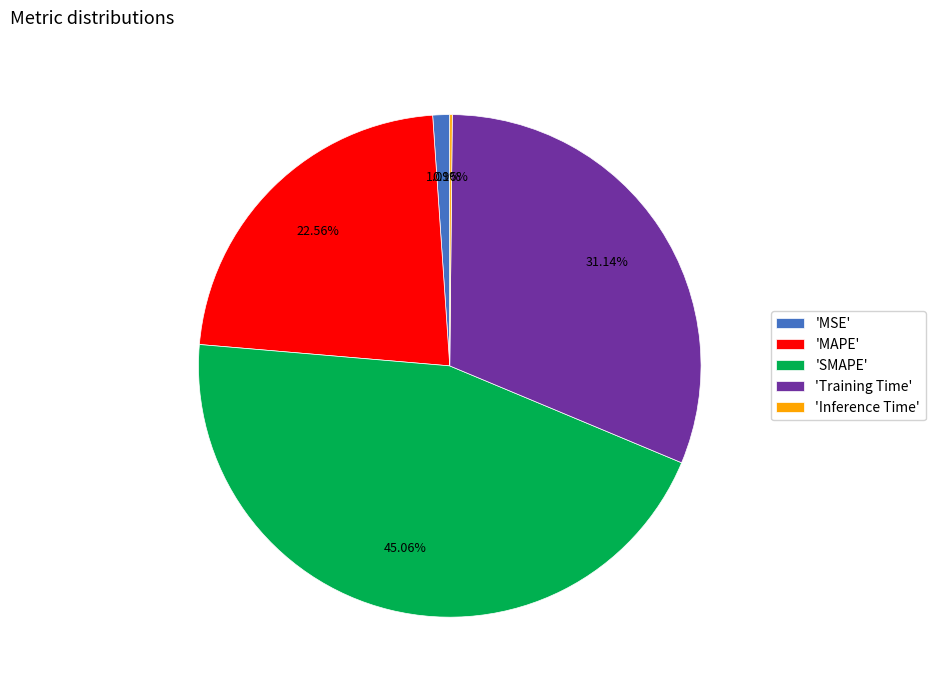

Do 'MSE' and 'SMAPE' together represent more than half of the pie?

No